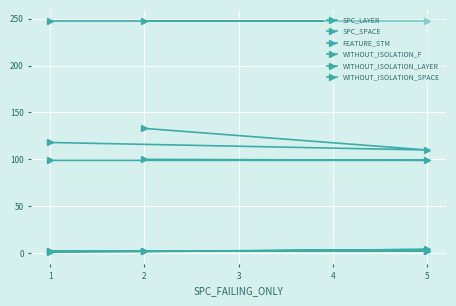

What is the maximum value for FEATURE_STM?

100